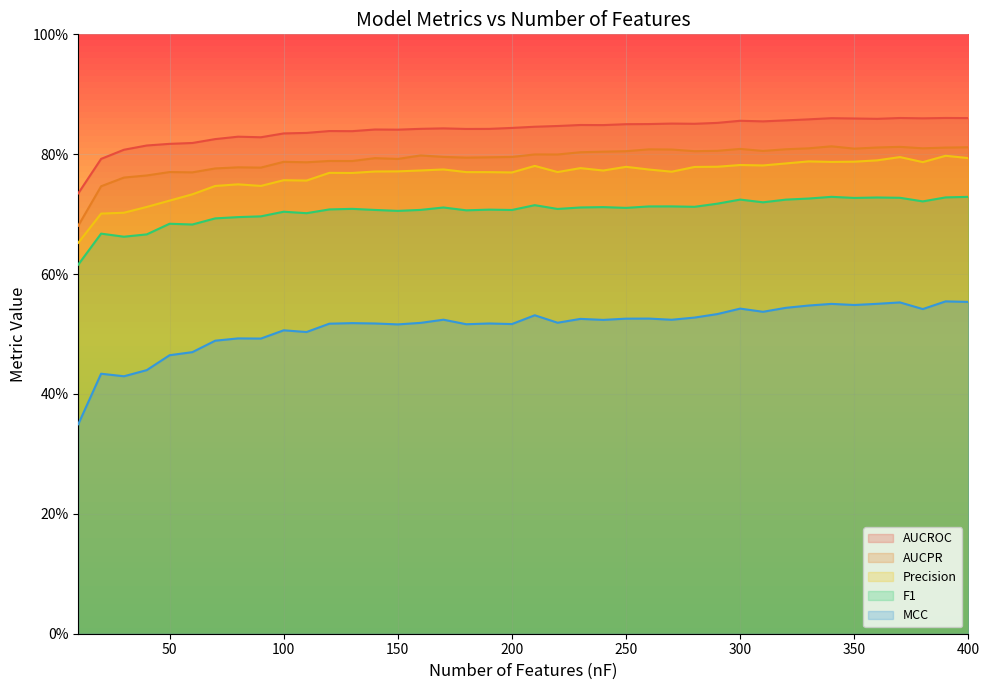

Where is the first local minimum for AUCROC?

90